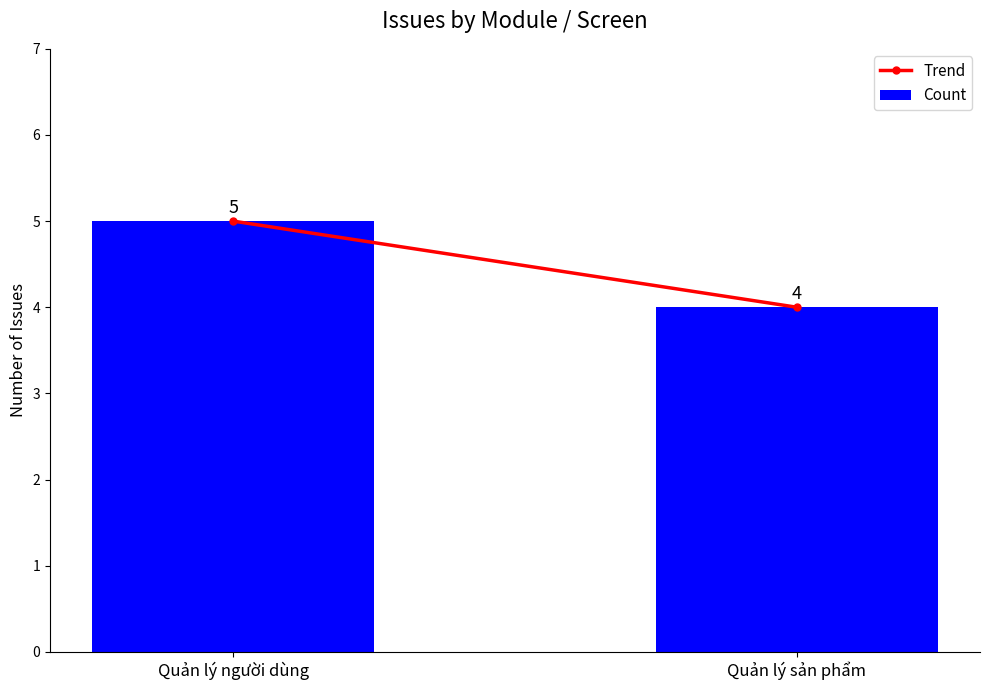

Which has a higher value, Quản lý người dùng or Quản lý sản phẩm?

Quản lý người dùng